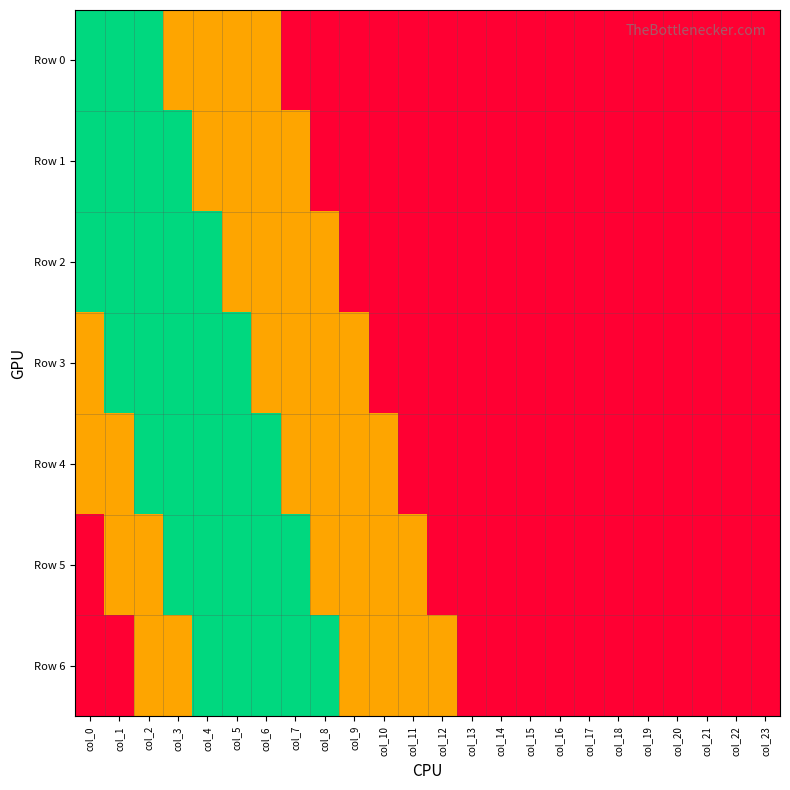

At which category is the sum across all series the highest?

col_2